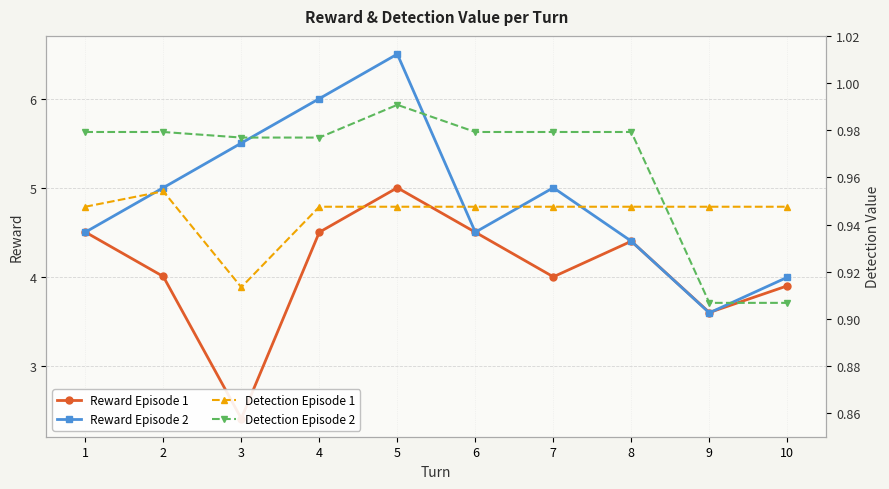

At which category does Reward Episode 2 reach its first local peak?

5